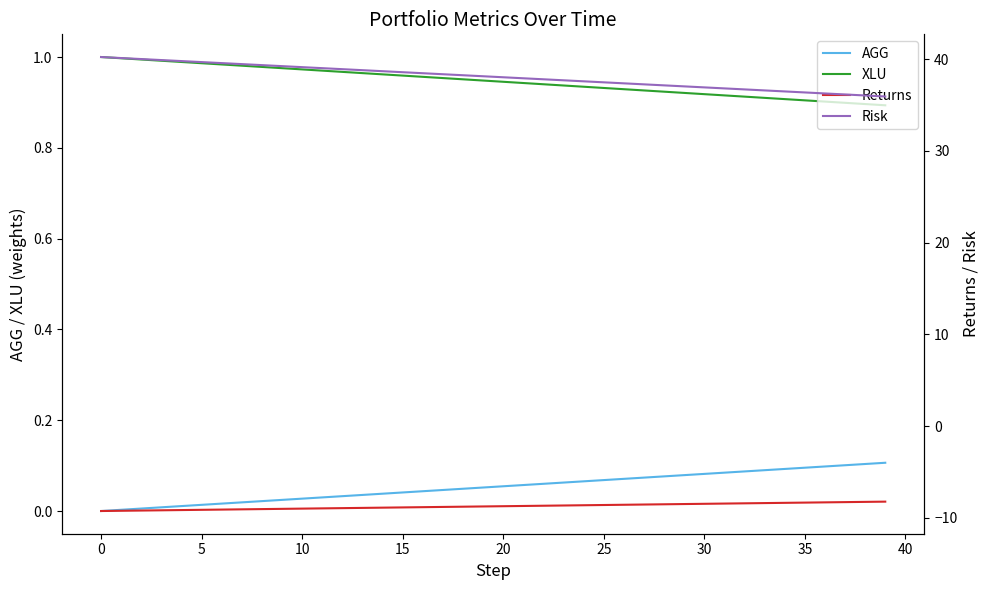

True or false: Returns and AGG cross at least once.

False